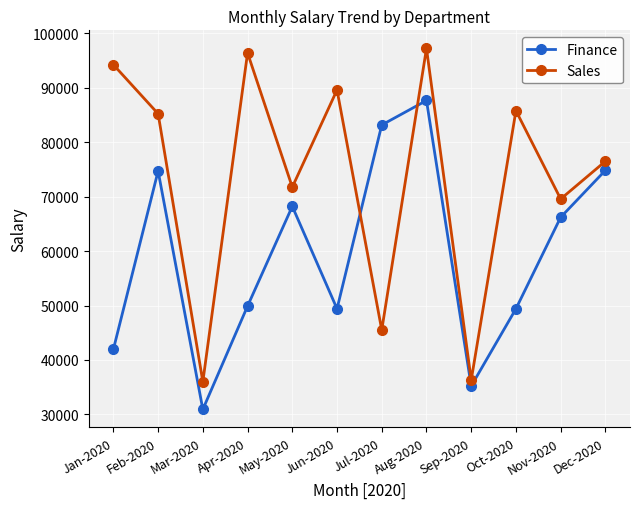

What is the value of the Finance point at the 4th from the left?

49898